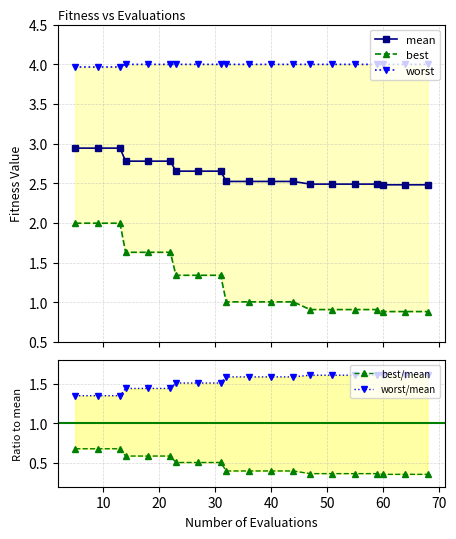

True or false: mean and best/mean cross at least once.

False